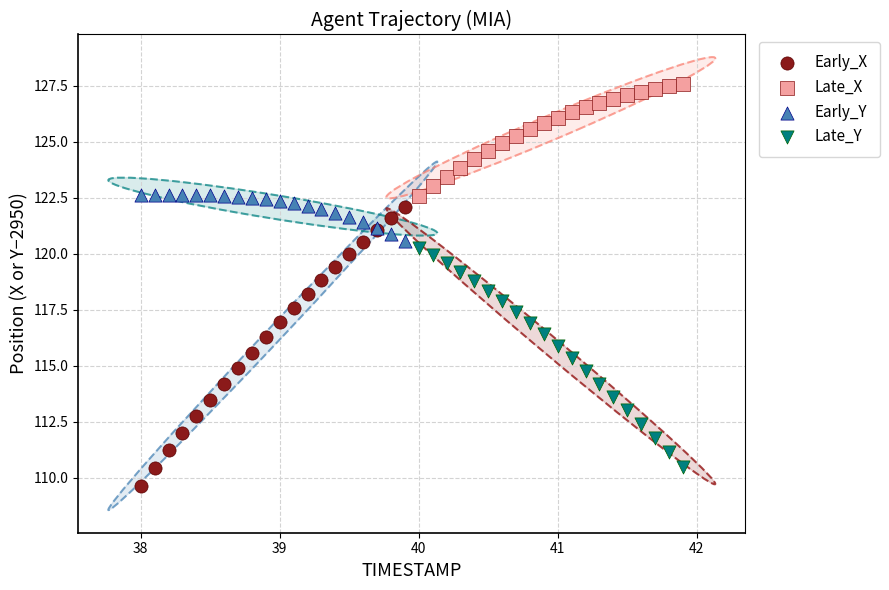

Which series has the largest Y range (max minus min)?

Early_X